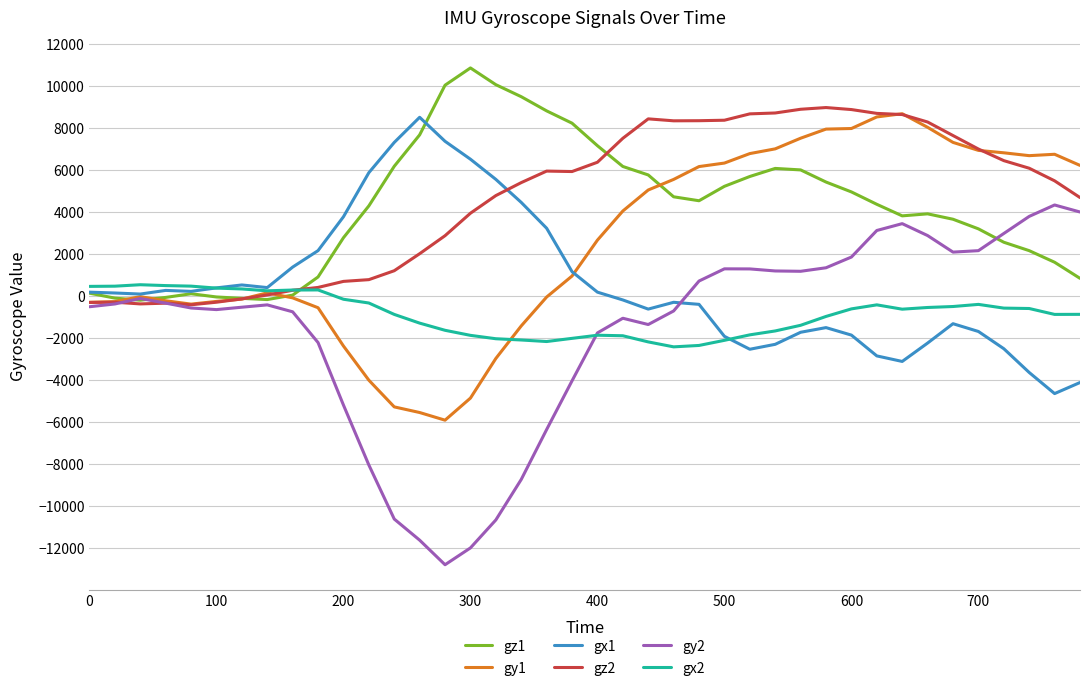

How many lines are shown in the chart?

6